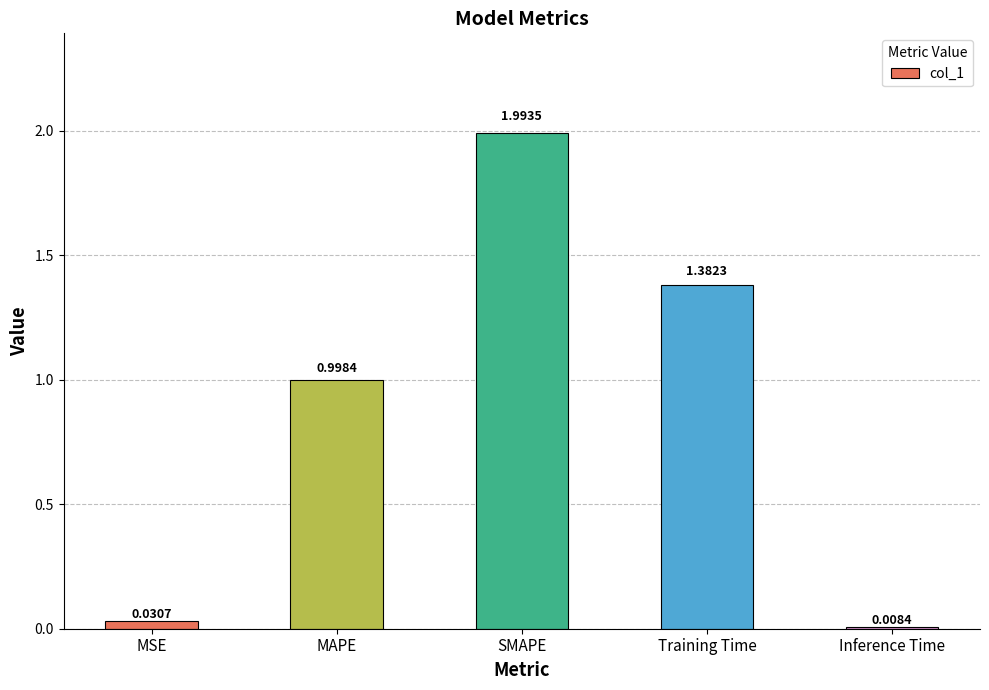

True or false: the data shows 2.7 at SMAPE.

False